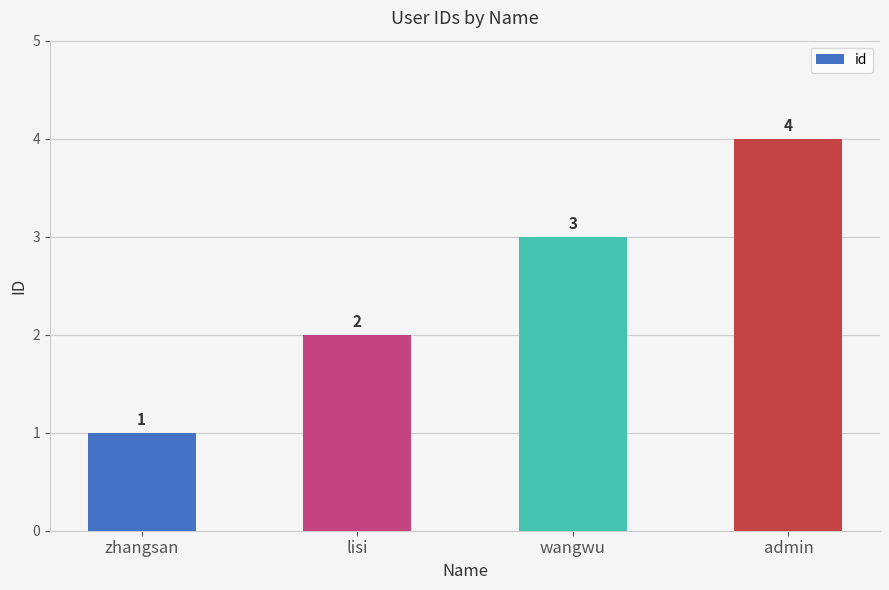

The chart shows a value of 2 at zhangsan. True or false?

False